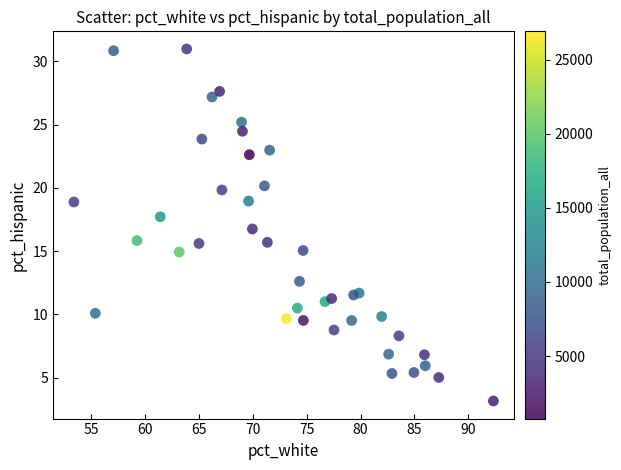

What is the range of X values (max minus min)?

39.0